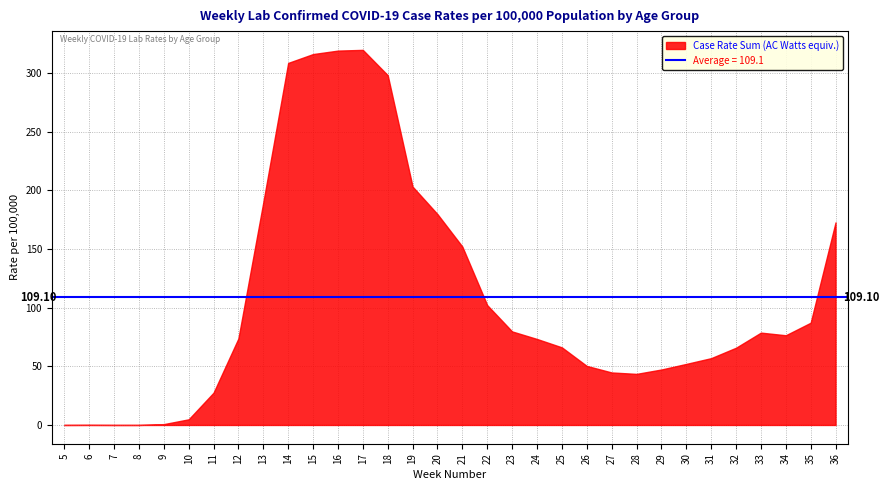

What is the difference between the maximum and minimum values?

319.8